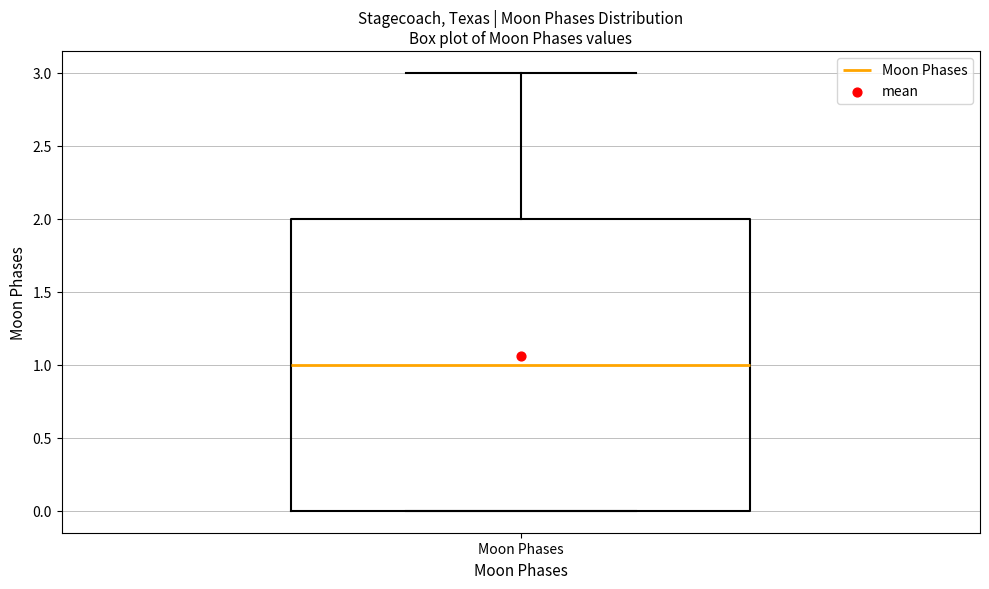

Where is the upper edge of the box for Moon Phases on the y-axis? The values are not printed on the chart, so give them approximately, as read against the axis.

2